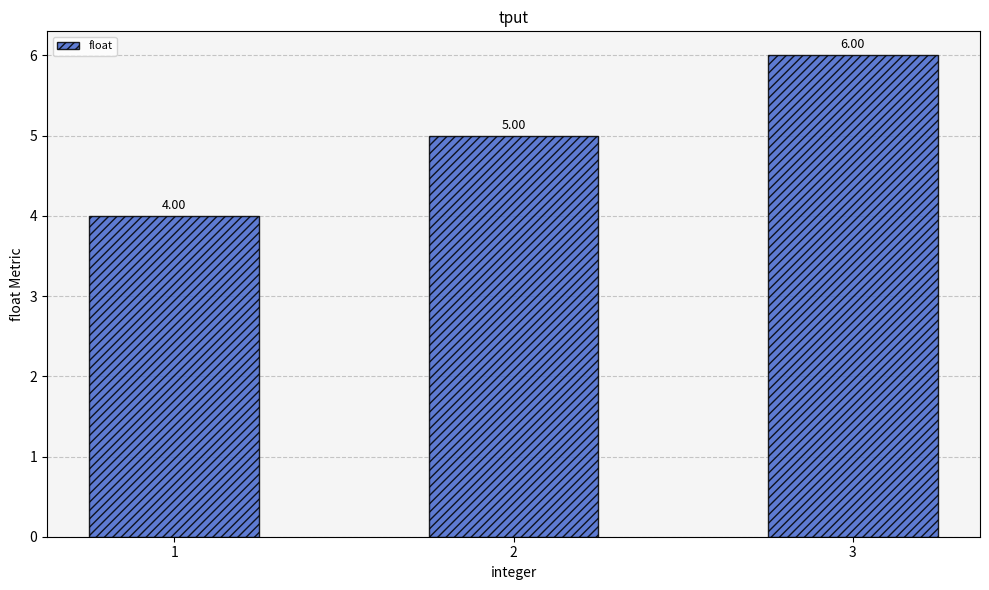

Between 1 and 2, which is larger?

2